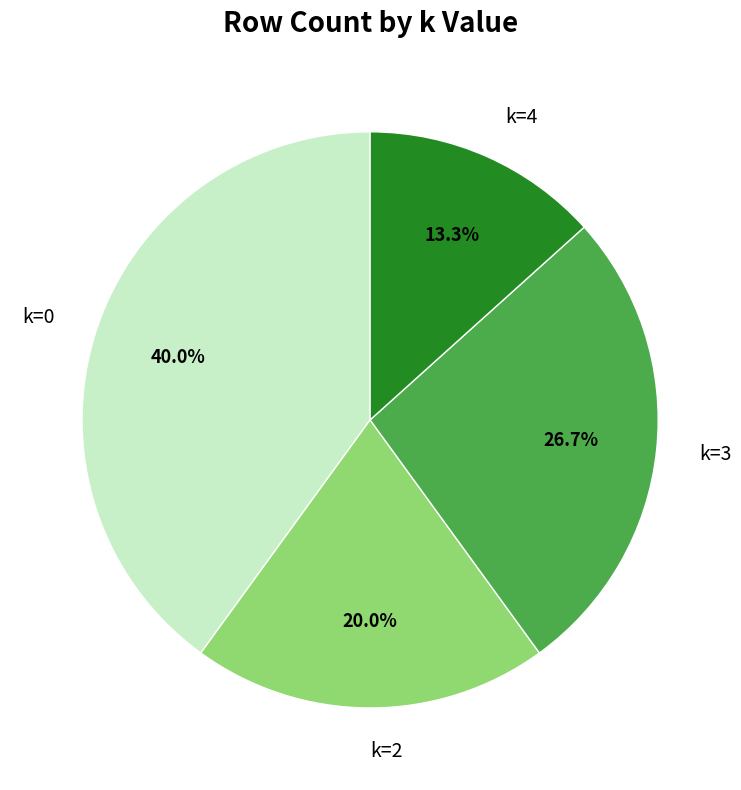

Rank the categories by value from highest to lowest.

k=0, k=3, k=2, k=4